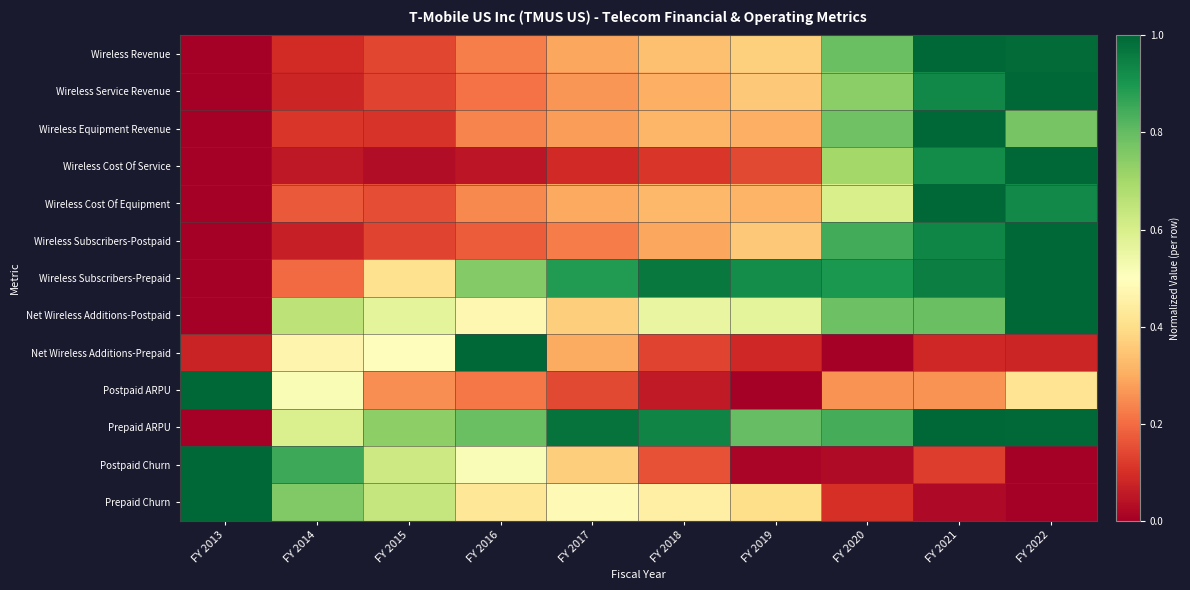

Reading left to right, list all the values displayed in this chart.

Wireless Revenue: FY 2013=0.0	FY 2014=0.1	FY 2015=0.1	FY 2016=0.2	FY 2017=0.3	FY 2018=0.3	FY 2019=0.4	FY 2020=0.8	FY 2021=1.0	FY 2022=1.0
Wireless Service Revenue: FY 2013=0.0	FY 2014=0.1	FY 2015=0.1	FY 2016=0.2	FY 2017=0.3	FY 2018=0.3	FY 2019=0.4	FY 2020=0.7	FY 2021=0.9	FY 2022=1.0
Wireless Equipment Revenue: FY 2013=0.0	FY 2014=0.1	FY 2015=0.1	FY 2016=0.2	FY 2017=0.3	FY 2018=0.3	FY 2019=0.3	FY 2020=0.8	FY 2021=1.0	FY 2022=0.8
Wireless Cost Of Service: FY 2013=0.0	FY 2014=0.1	FY 2015=0.0	FY 2016=0.0	FY 2017=0.1	FY 2018=0.1	FY 2019=0.1	FY 2020=0.7	FY 2021=0.9	FY 2022=1.0
Wireless Cost Of Equipment: FY 2013=0.0	FY 2014=0.2	FY 2015=0.2	FY 2016=0.2	FY 2017=0.3	FY 2018=0.3	FY 2019=0.3	FY 2020=0.6	FY 2021=1.0	FY 2022=0.9
Wireless Subscribers-Postpaid: FY 2013=0.0	FY 2014=0.1	FY 2015=0.1	FY 2016=0.2	FY 2017=0.2	FY 2018=0.3	FY 2019=0.4	FY 2020=0.8	FY 2021=0.9	FY 2022=1.0
Wireless Subscribers-Prepaid: FY 2013=0.0	FY 2014=0.2	FY 2015=0.4	FY 2016=0.8	FY 2017=0.9	FY 2018=1.0	FY 2019=0.9	FY 2020=0.9	FY 2021=1.0	FY 2022=1.0
Net Wireless Additions-Postpaid: FY 2013=0.0	FY 2014=0.7	FY 2015=0.6	FY 2016=0.5	FY 2017=0.4	FY 2018=0.6	FY 2019=0.6	FY 2020=0.8	FY 2021=0.8	FY 2022=1.0
Net Wireless Additions-Prepaid: FY 2013=0.1	FY 2014=0.5	FY 2015=0.5	FY 2016=1.0	FY 2017=0.3	FY 2018=0.1	FY 2019=0.1	FY 2020=0.0	FY 2021=0.1	FY 2022=0.1
Postpaid ARPU: FY 2013=1.0	FY 2014=0.5	FY 2015=0.2	FY 2016=0.2	FY 2017=0.1	FY 2018=0.1	FY 2019=0.0	FY 2020=0.3	FY 2021=0.3	FY 2022=0.4
Prepaid ARPU: FY 2013=0.0	FY 2014=0.6	FY 2015=0.7	FY 2016=0.8	FY 2017=1.0	FY 2018=0.9	FY 2019=0.8	FY 2020=0.8	FY 2021=1.0	FY 2022=1.0
Postpaid Churn: FY 2013=1.0	FY 2014=0.9	FY 2015=0.6	FY 2016=0.5	FY 2017=0.4	FY 2018=0.2	FY 2019=0.0	FY 2020=0.0	FY 2021=0.1	FY 2022=0.0
Prepaid Churn: FY 2013=1.0	FY 2014=0.8	FY 2015=0.6	FY 2016=0.4	FY 2017=0.5	FY 2018=0.5	FY 2019=0.4	FY 2020=0.1	FY 2021=0.0	FY 2022=0.0